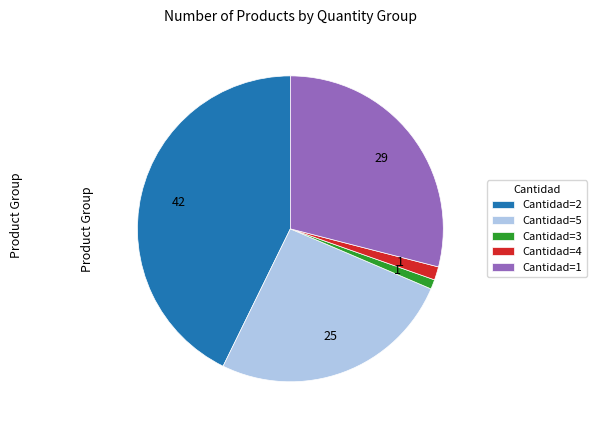

The Cantidad=5 slice represents 33% of the pie. True or false?

False